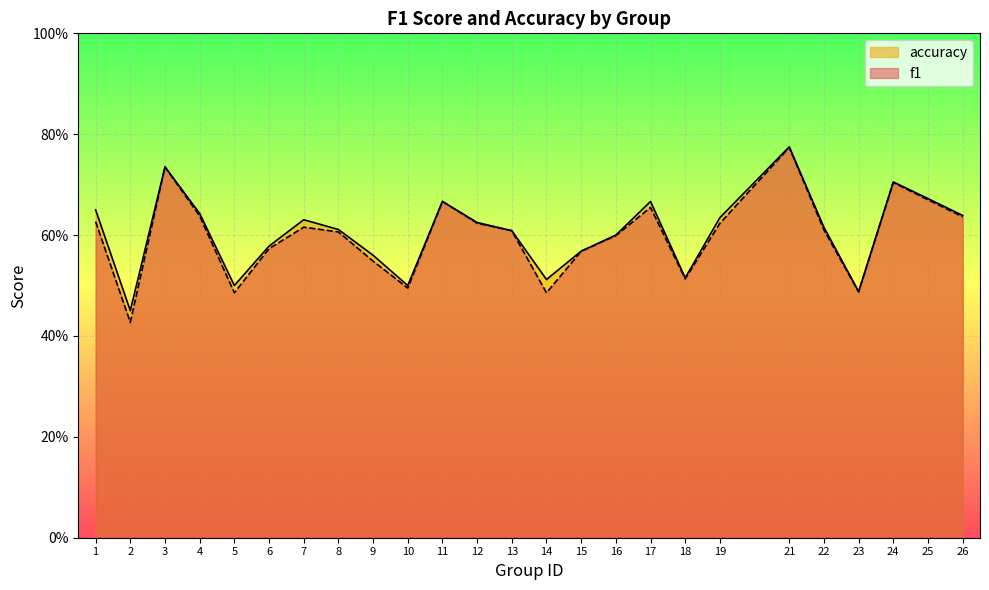

Between 15 and 16, which is larger?

16